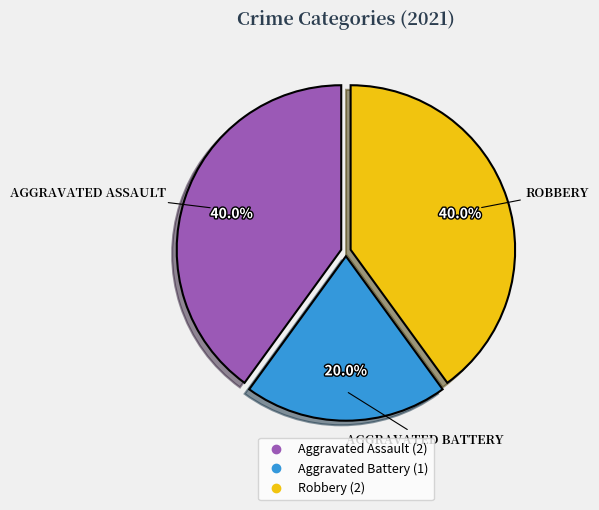

How many segments does this pie chart have?

3